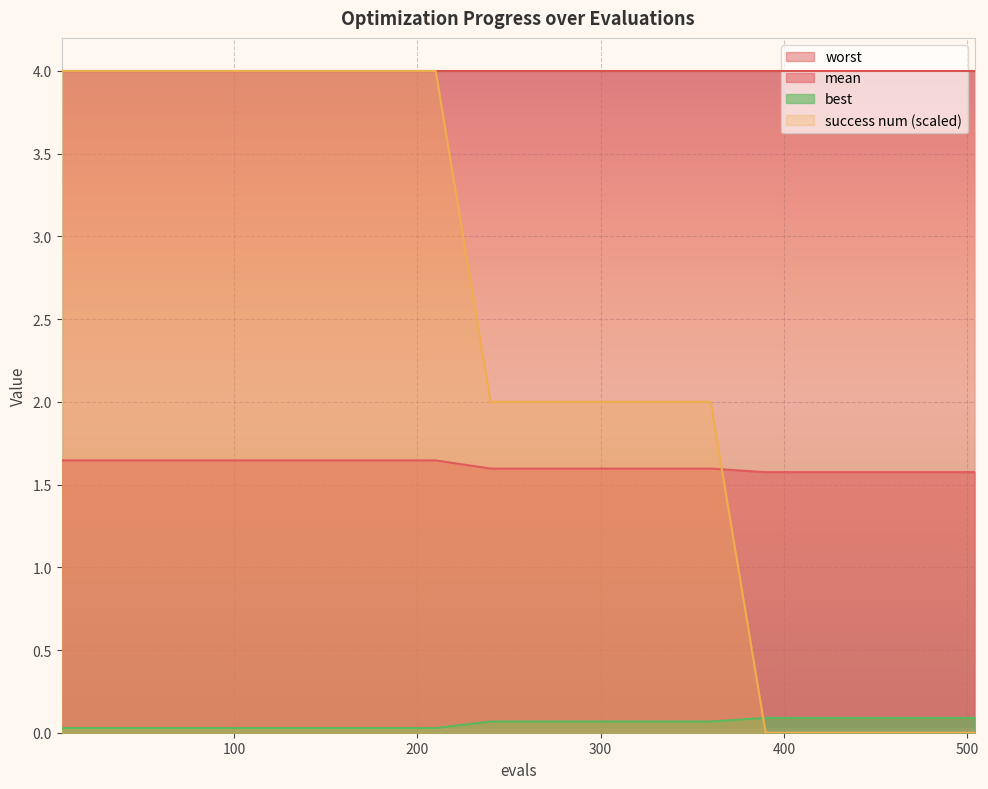

The mean series shows 1.0 at 300. True or false?

False